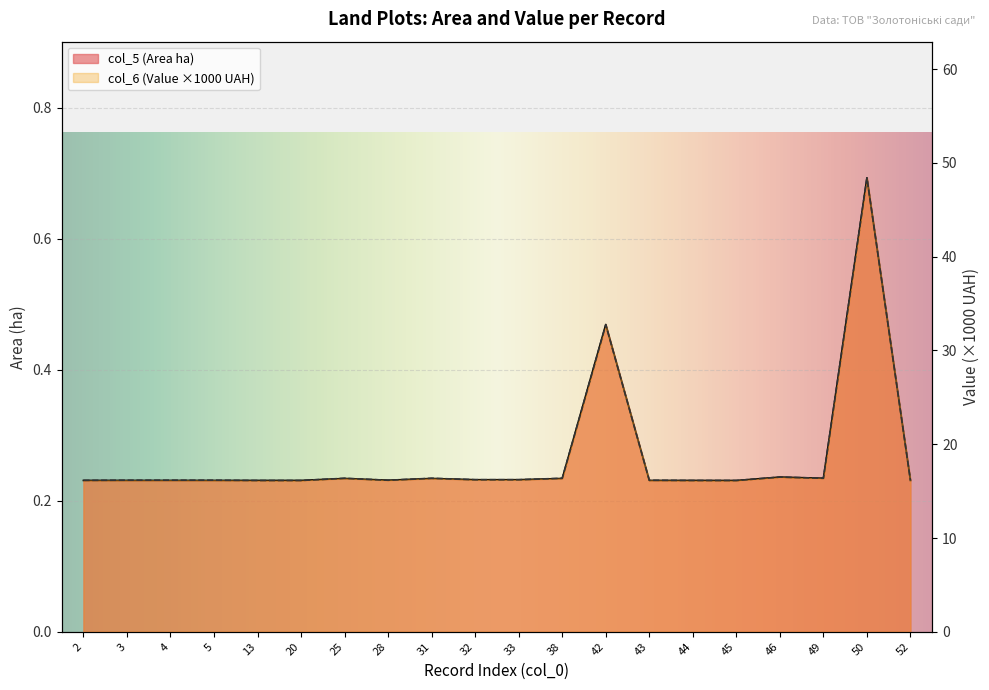

Rank the series by their maximum value, from lowest to highest.

col_5, col_6